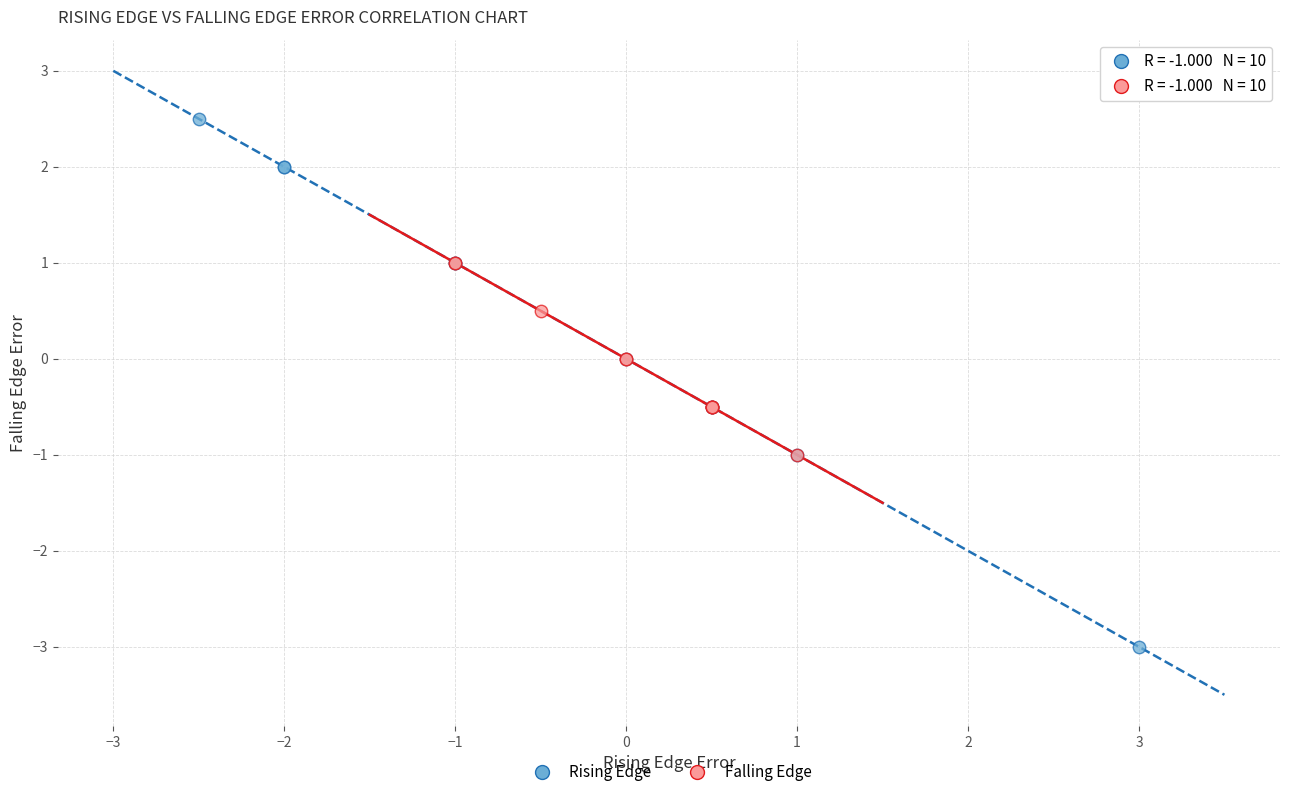

Which series contains the highest Y value?

Rising Edge